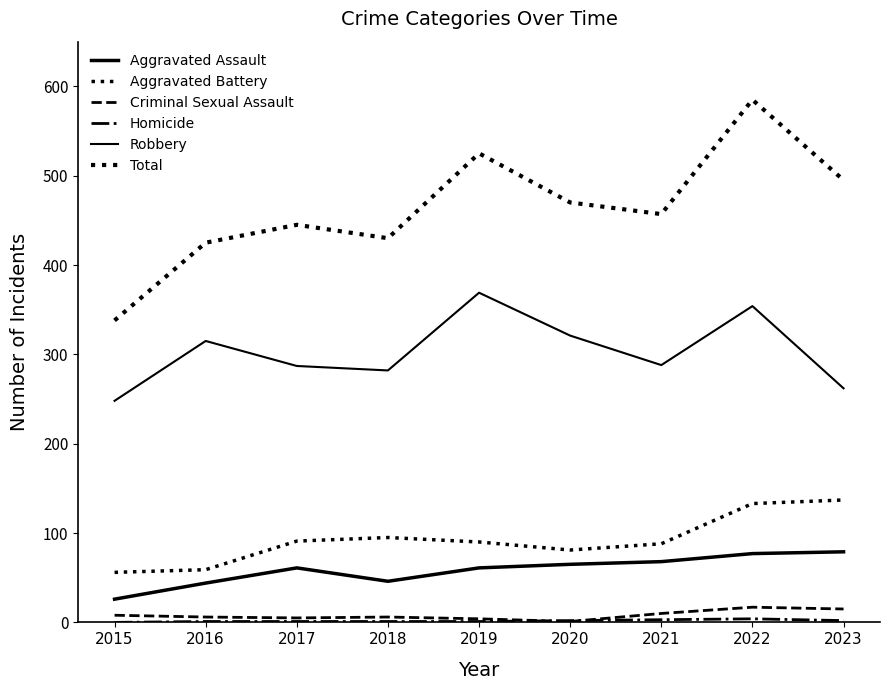

What is the lowest value of the Total series?

338